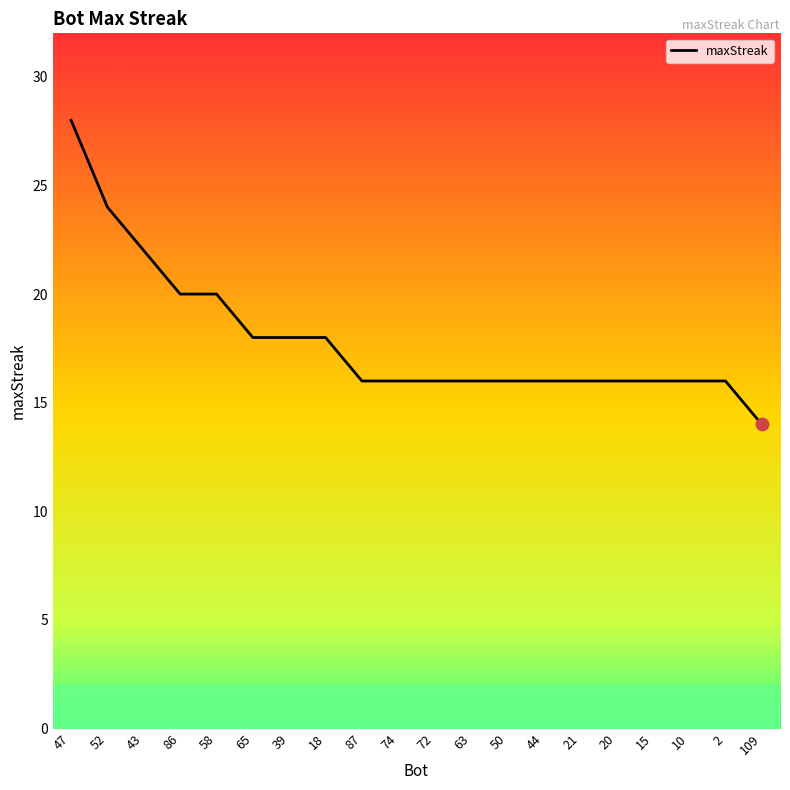

What is the change in value from 47 to 63?

-12